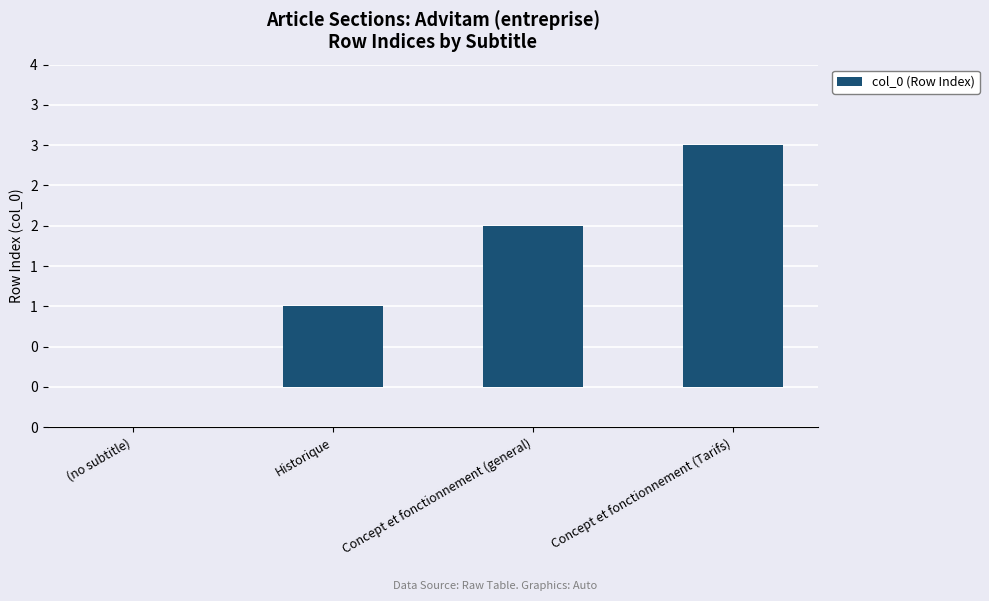

How many values are below 2?

2